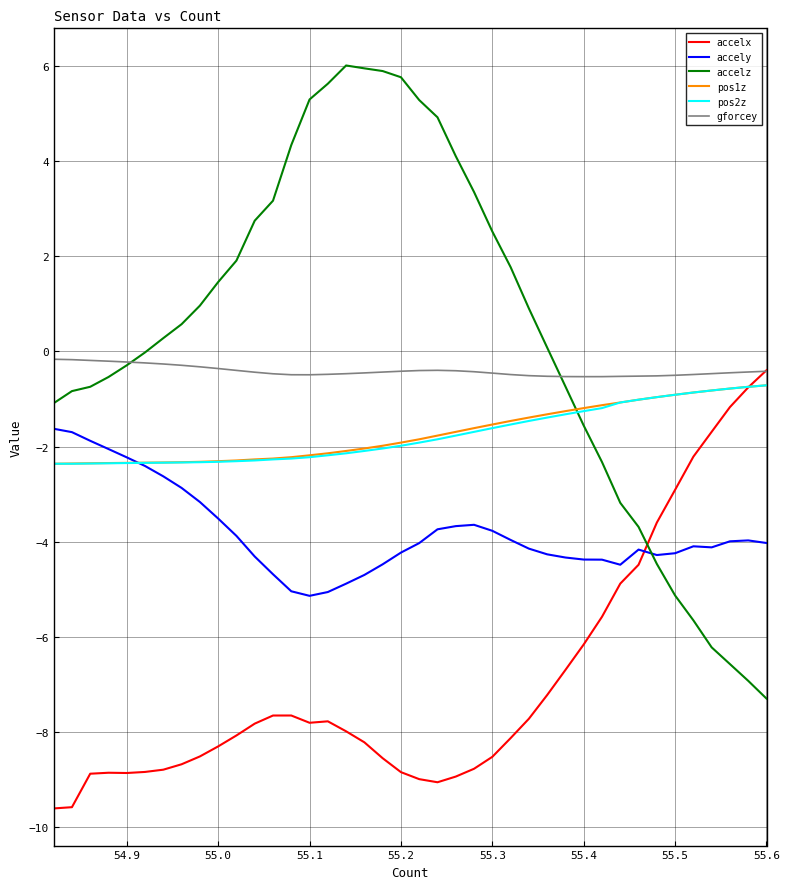

Which series has the widest spread of values?

accelz